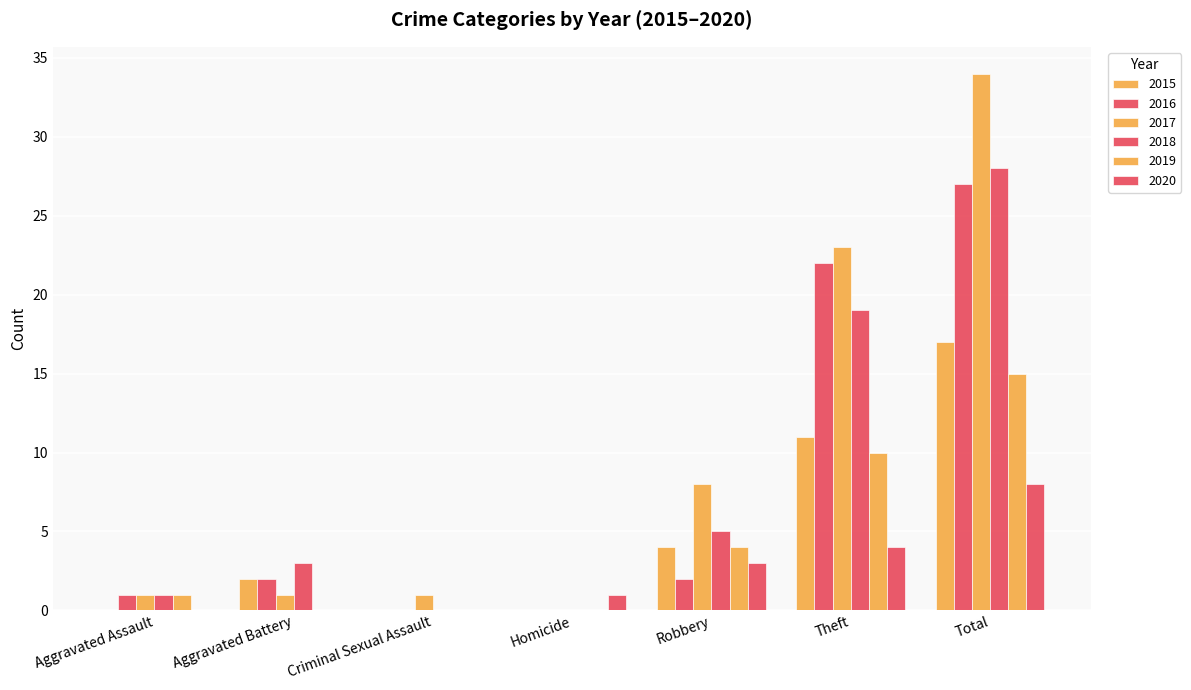

How many data points does each series have?

7